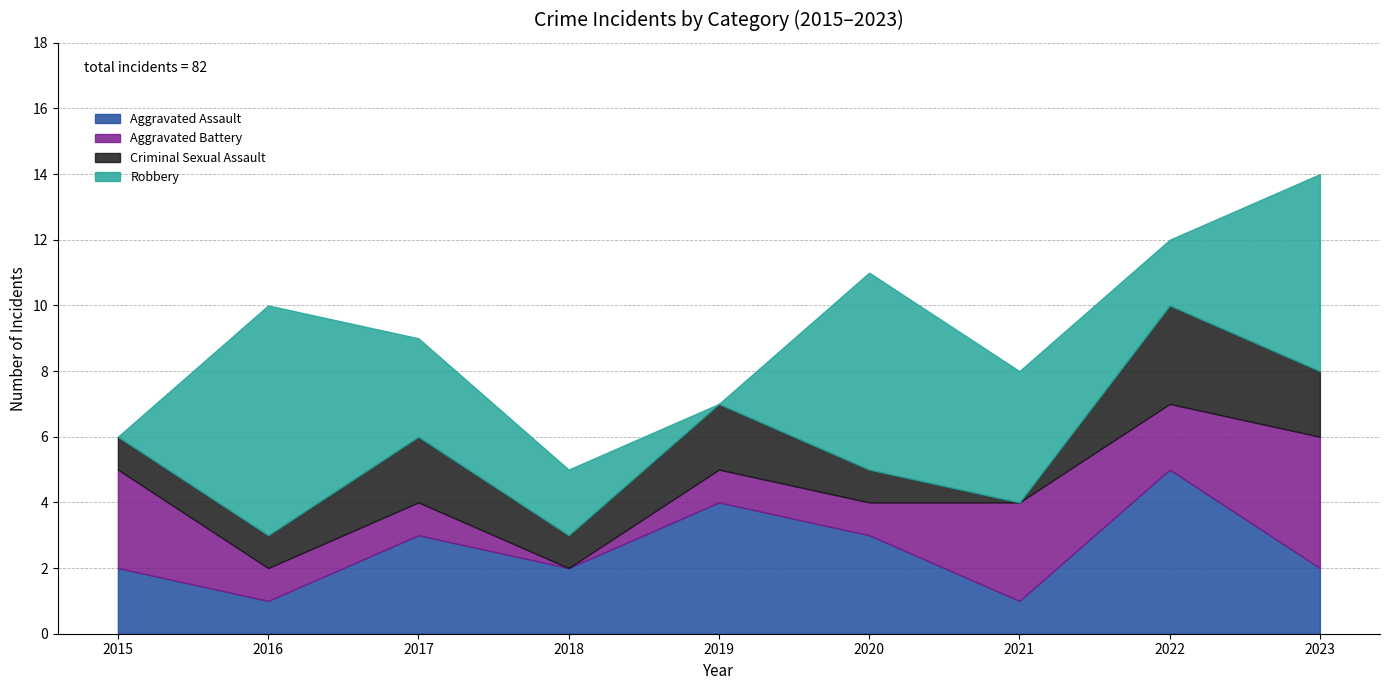

Which series has the widest spread of values?

Robbery